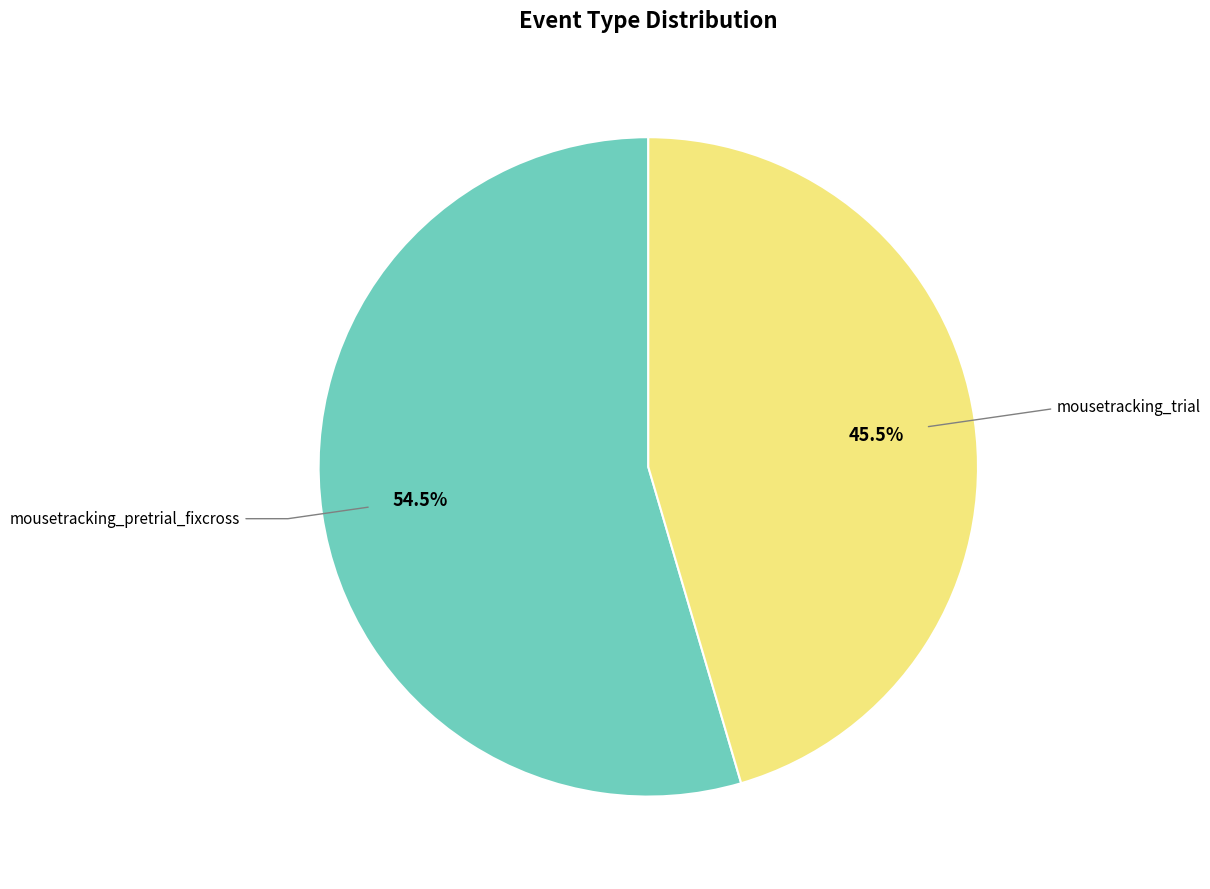

Is there any slice that represents more than half of the pie?

Yes